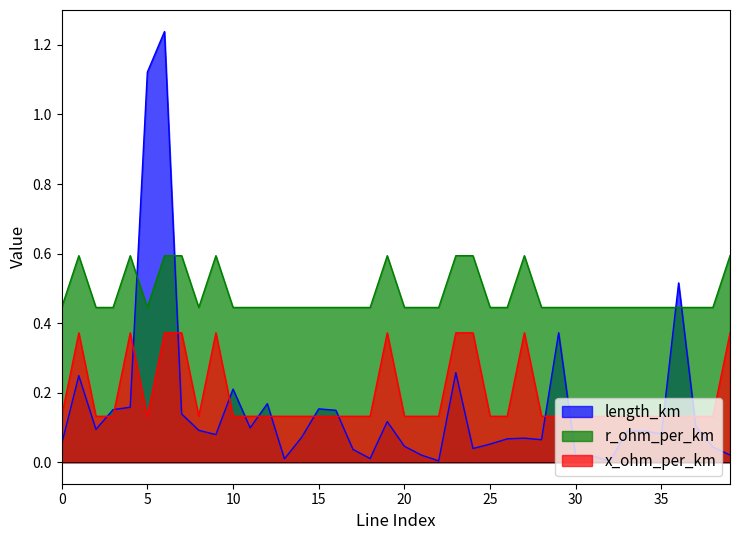

How many lines are shown in the chart?

3